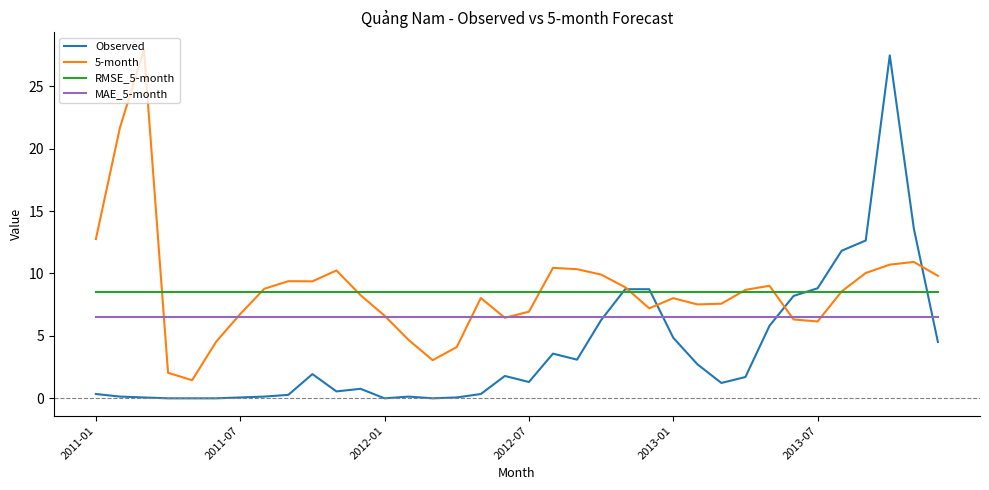

What is the greatest value displayed?

27.9